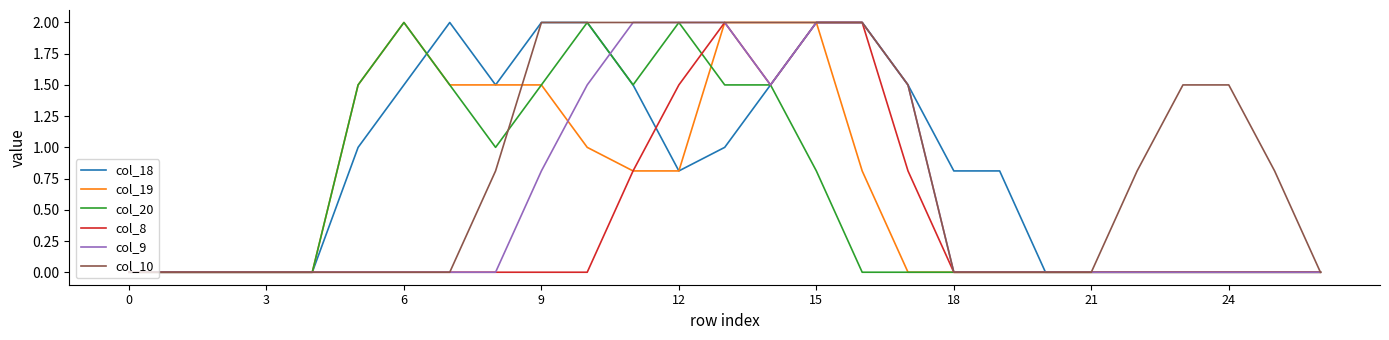

What is the difference between the second highest and minimum values in the col_9 series?

2.0